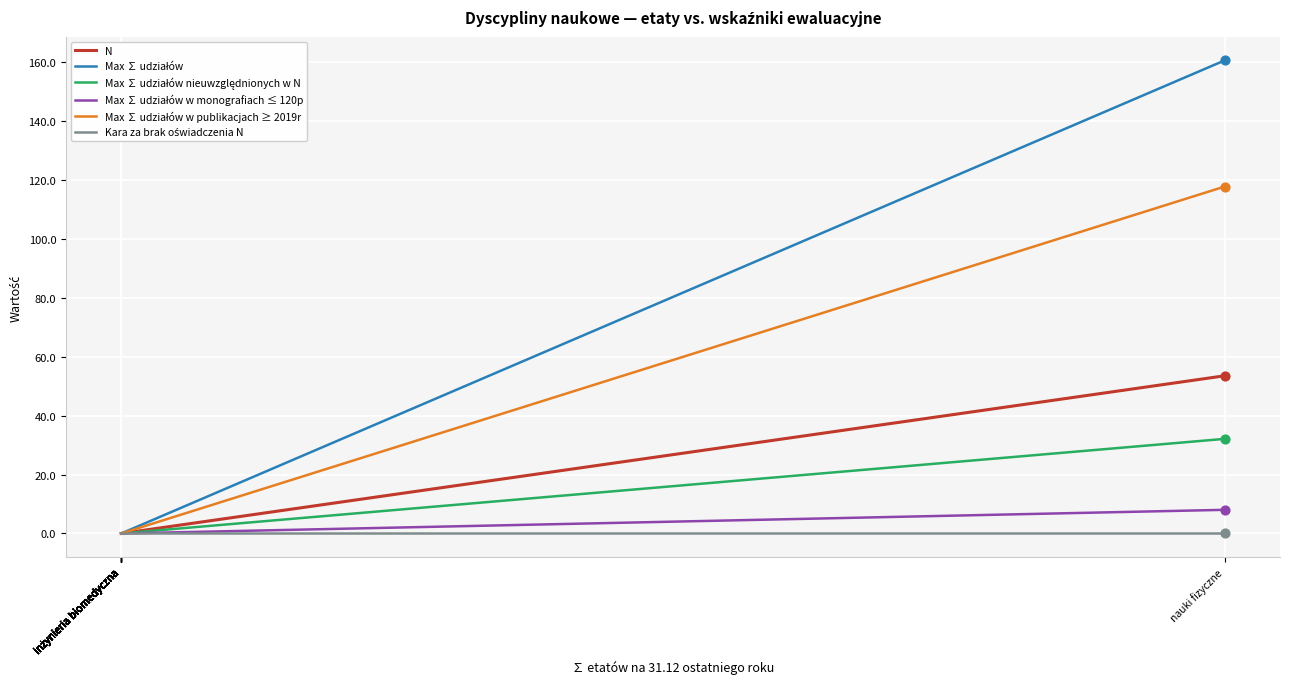

Which series has the widest spread of Y values?

Max ∑ udziałów